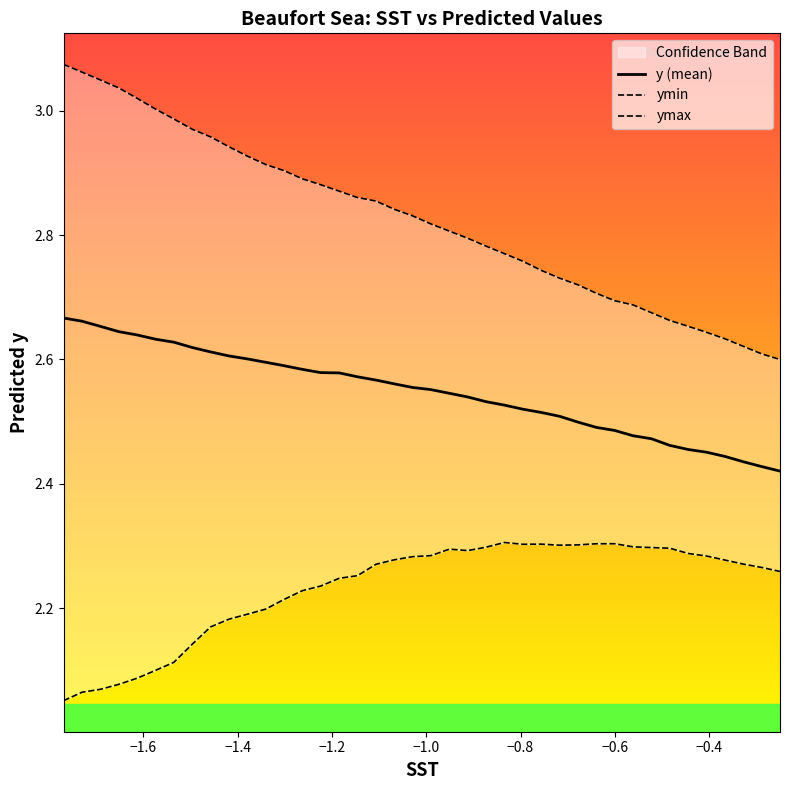

True or false: ymin and y (mean) cross at least once.

False